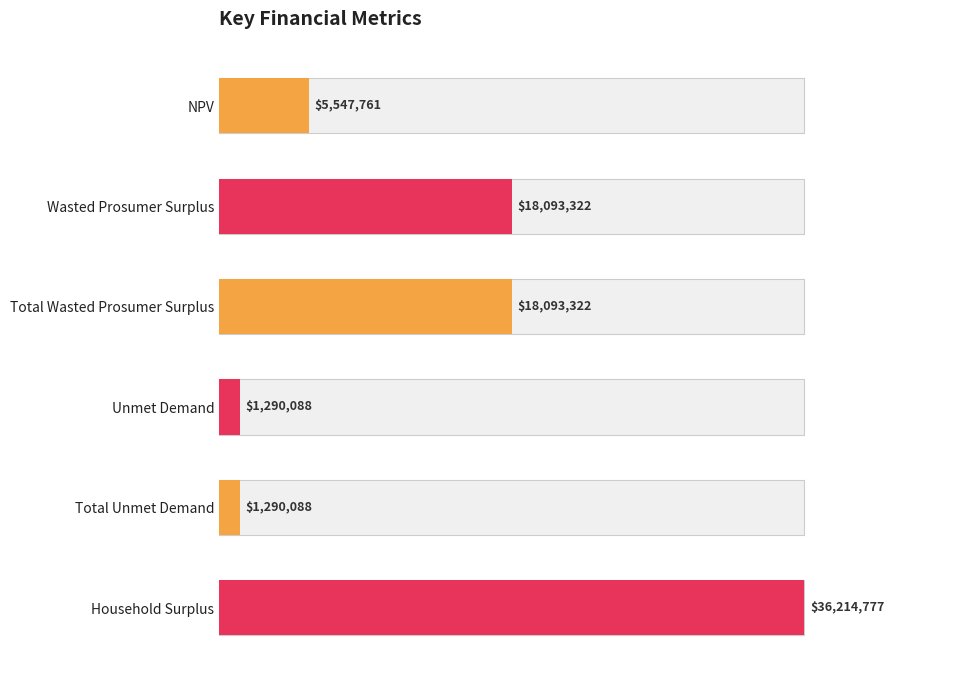

What is the sum of the values at Household Surplus and NPV?

41762538.0